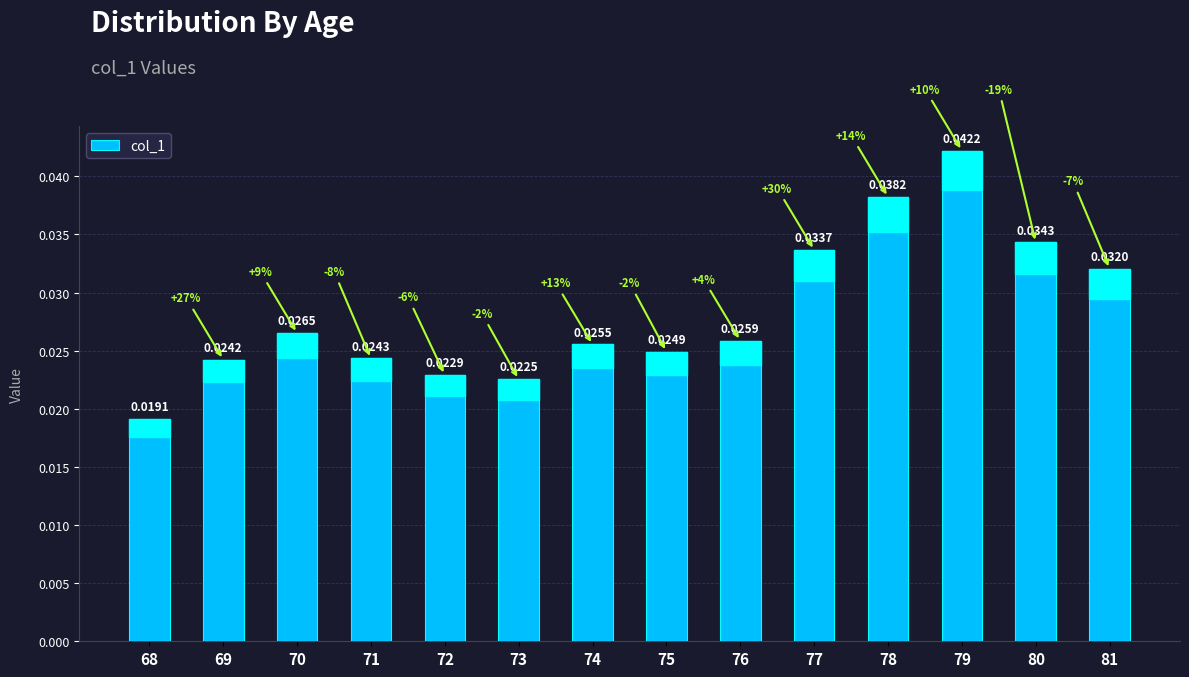

Which label corresponds to the largest value in the chart?

79